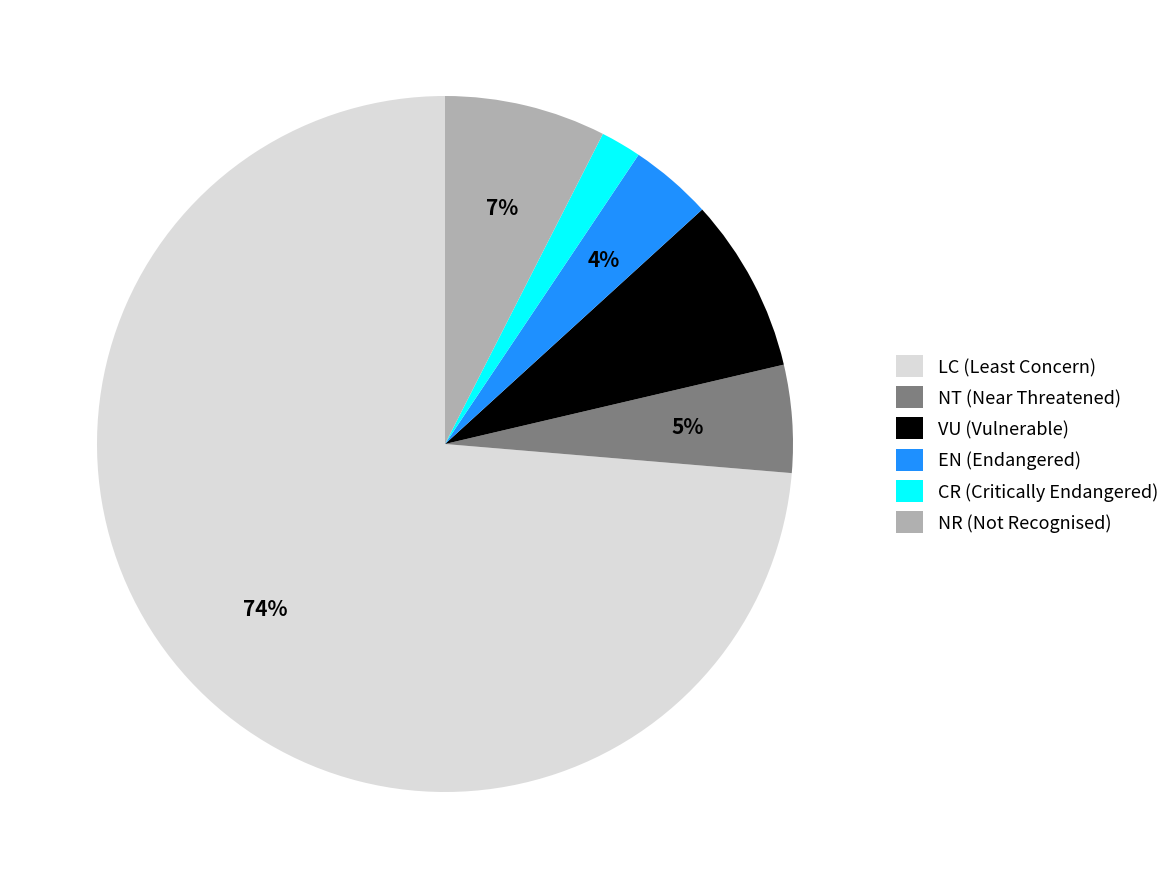

How many slices are in this pie chart?

6